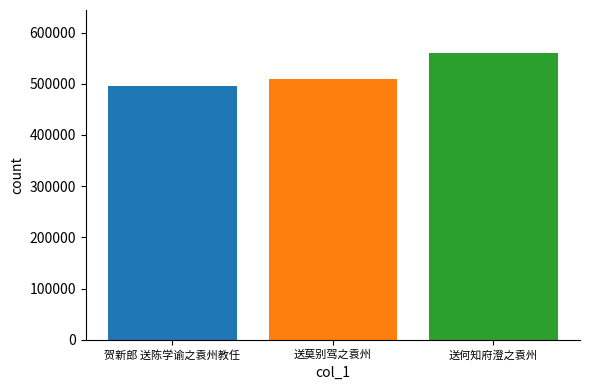

What is the spread (max minus min) of values at 送莫别驾之袁州?

64316